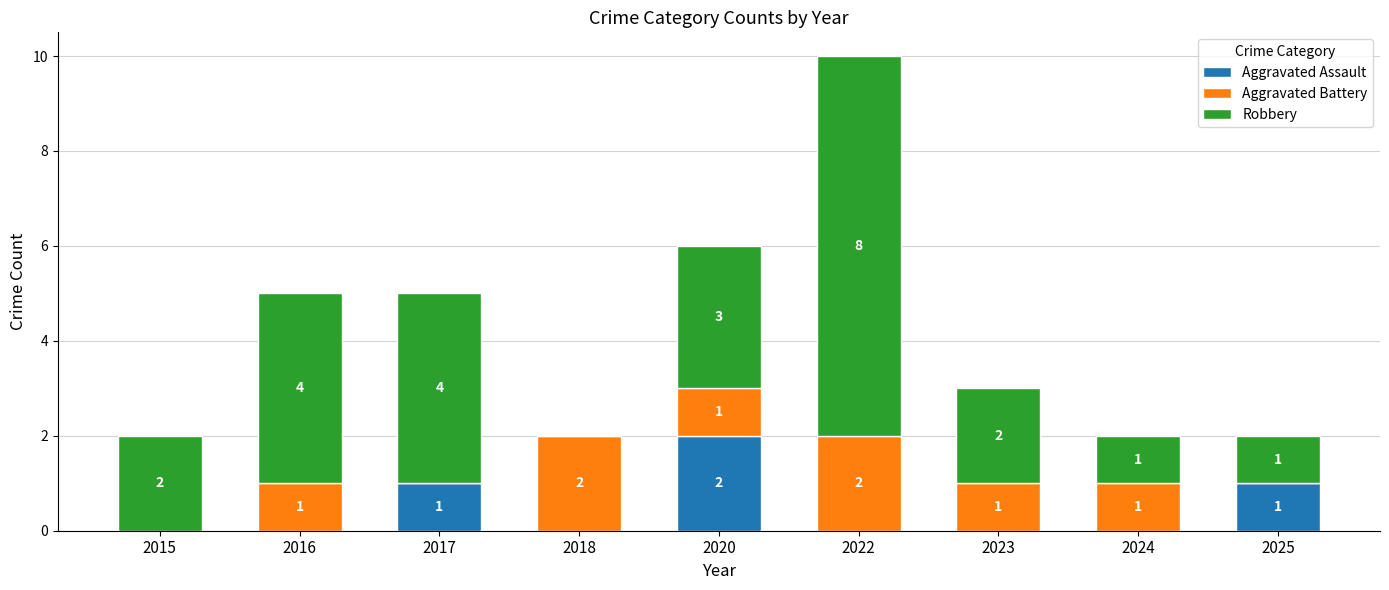

What is the total value across all series at 2017?

5